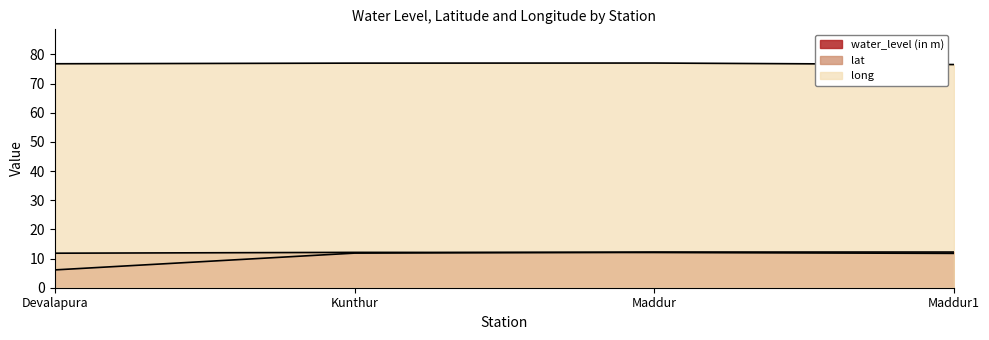

What is the difference between the water_level (in m) values at Devalapura and Kunthur?

5.8